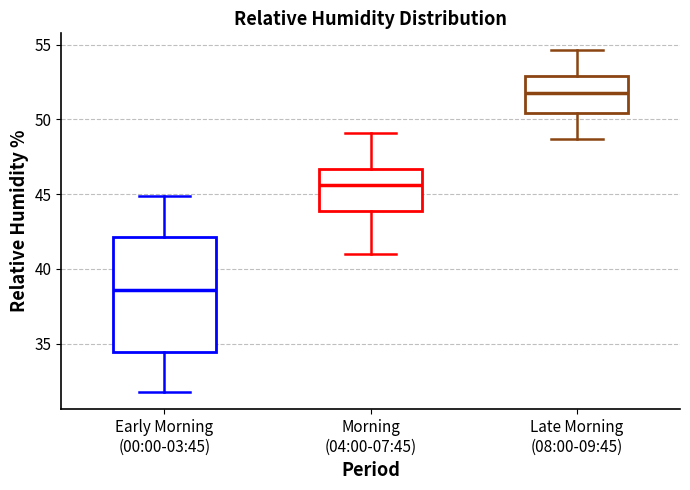

Reading left to right, transcribe this box plot: for each box, give where its median line is, the range the box spans, and where its two whiskers end, as read against the y-axis. The values are not printed on the chart, so give them approximately, as read against the axis.

Early Morning (00:00-03:45): median 38.5, box 34.5 to 42.0, whiskers 32.0 to 45.0
Morning (04:00-07:45): median 45.5, box 44.0 to 46.5, whiskers 41.0 to 49.0
Late Morning (08:00-09:45): median 52.0, box 50.5 to 53.0, whiskers 48.5 to 54.5